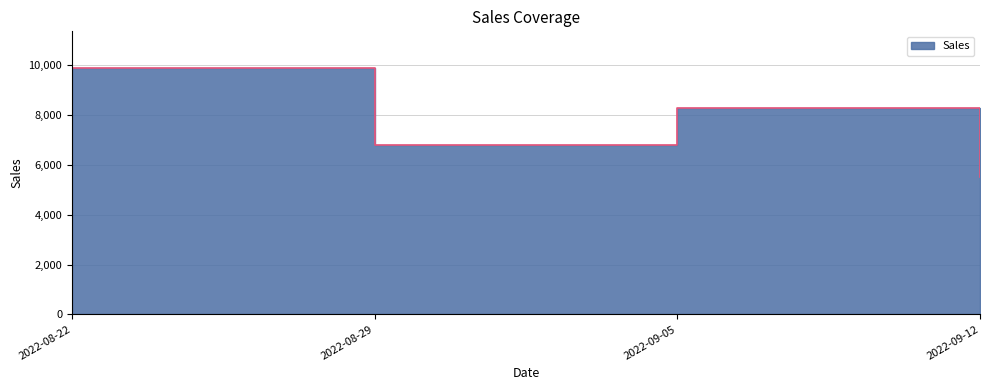

Rank the categories by value from highest to lowest.

2022-08-22, 2022-09-05, 2022-08-29, 2022-09-12